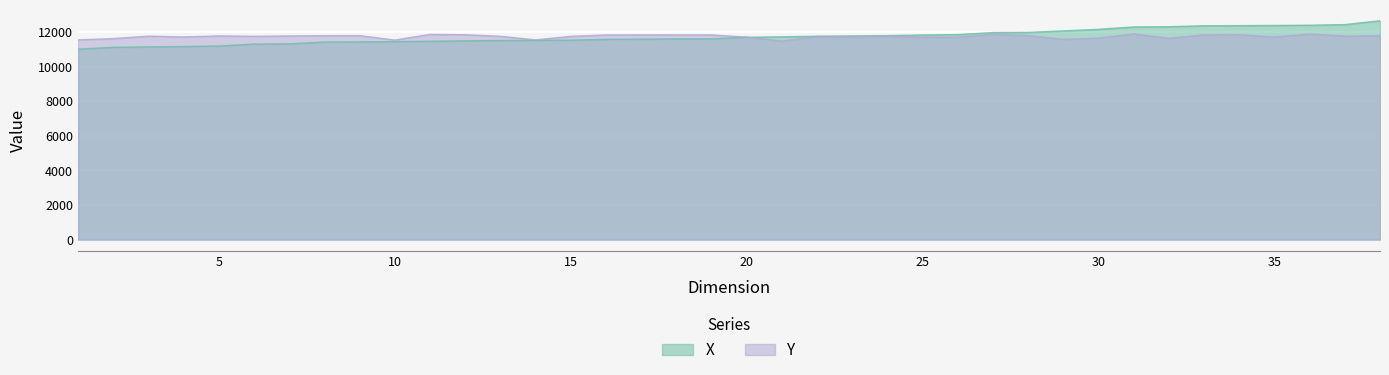

How many values in the Y series are below 11755?

18